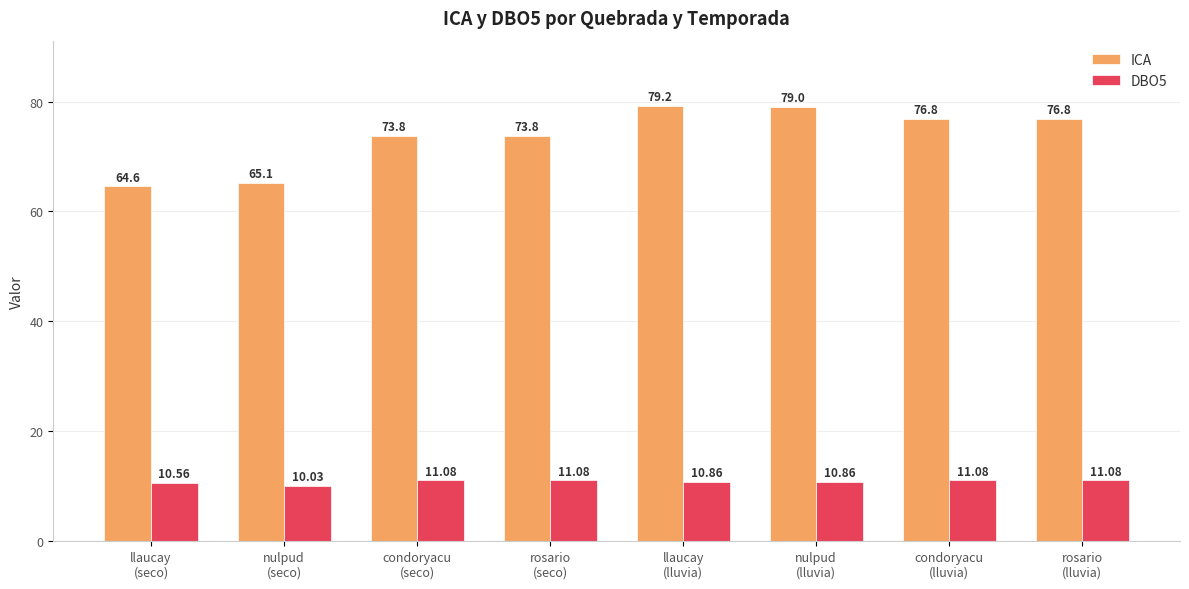

What is the average value of the ICA series?

73.6